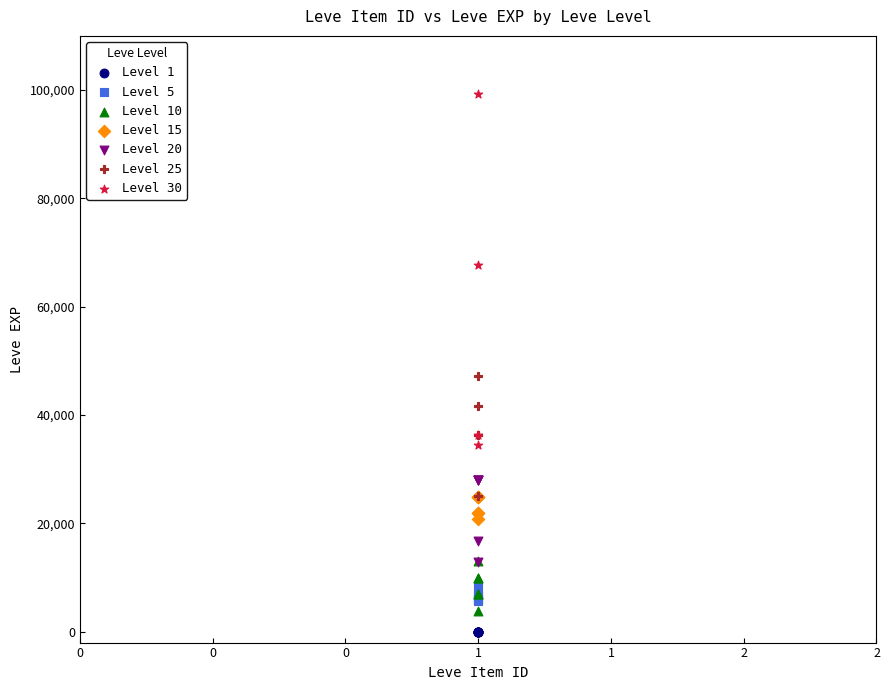

Which series has the widest spread of Y values?

Level 30